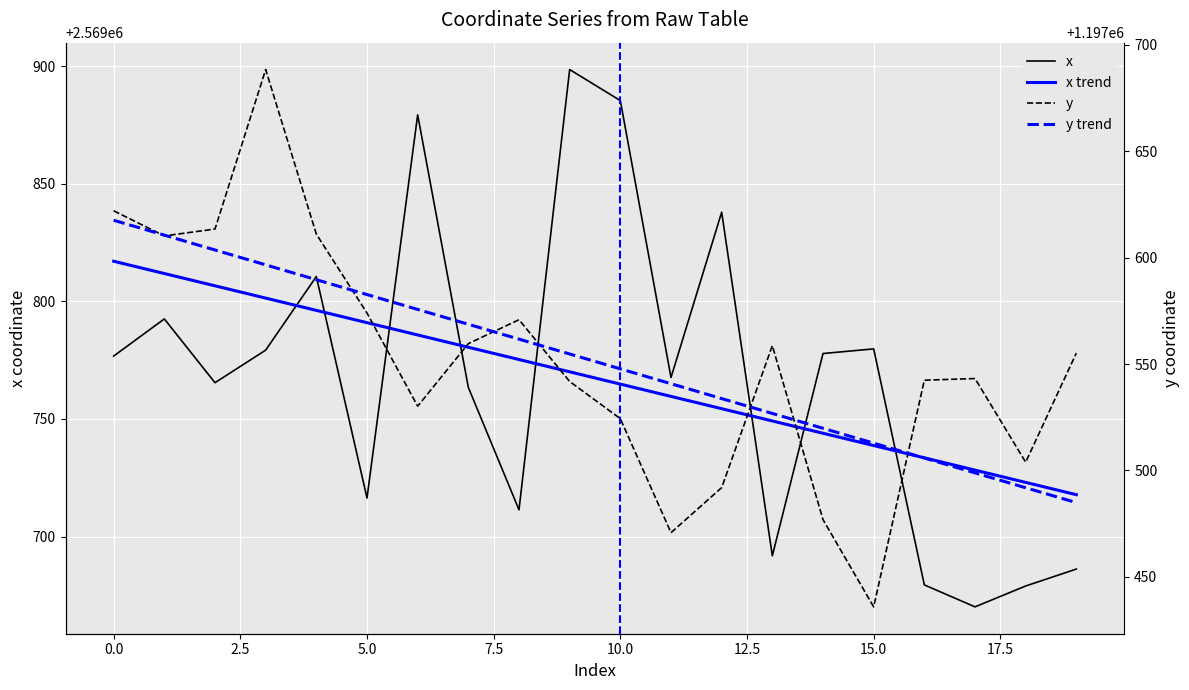

What is the total value across all series at 13?

7534526.4